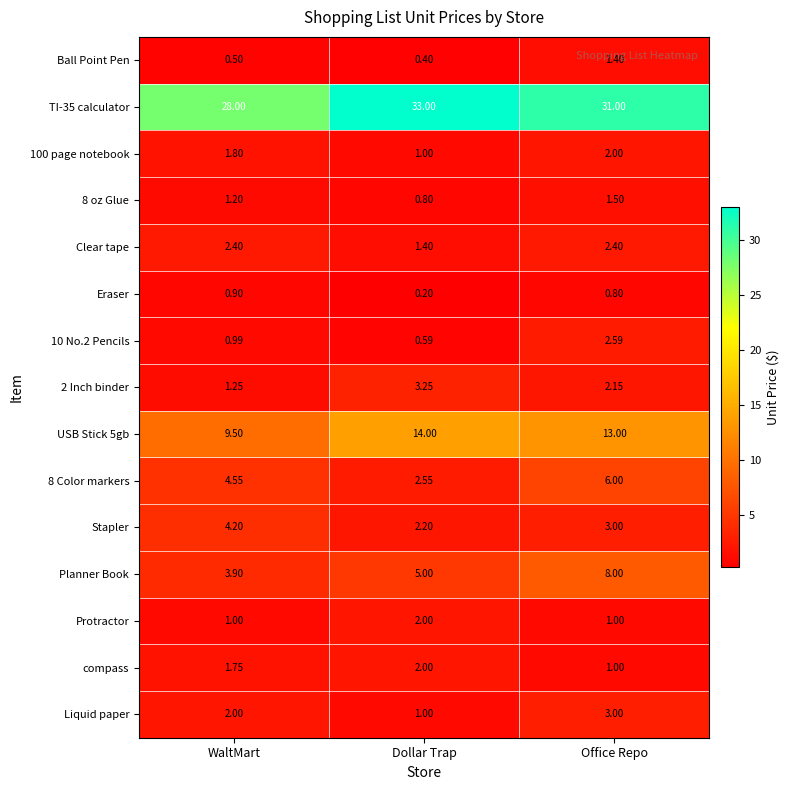

At which category is the sum across all series the highest?

Office Repo